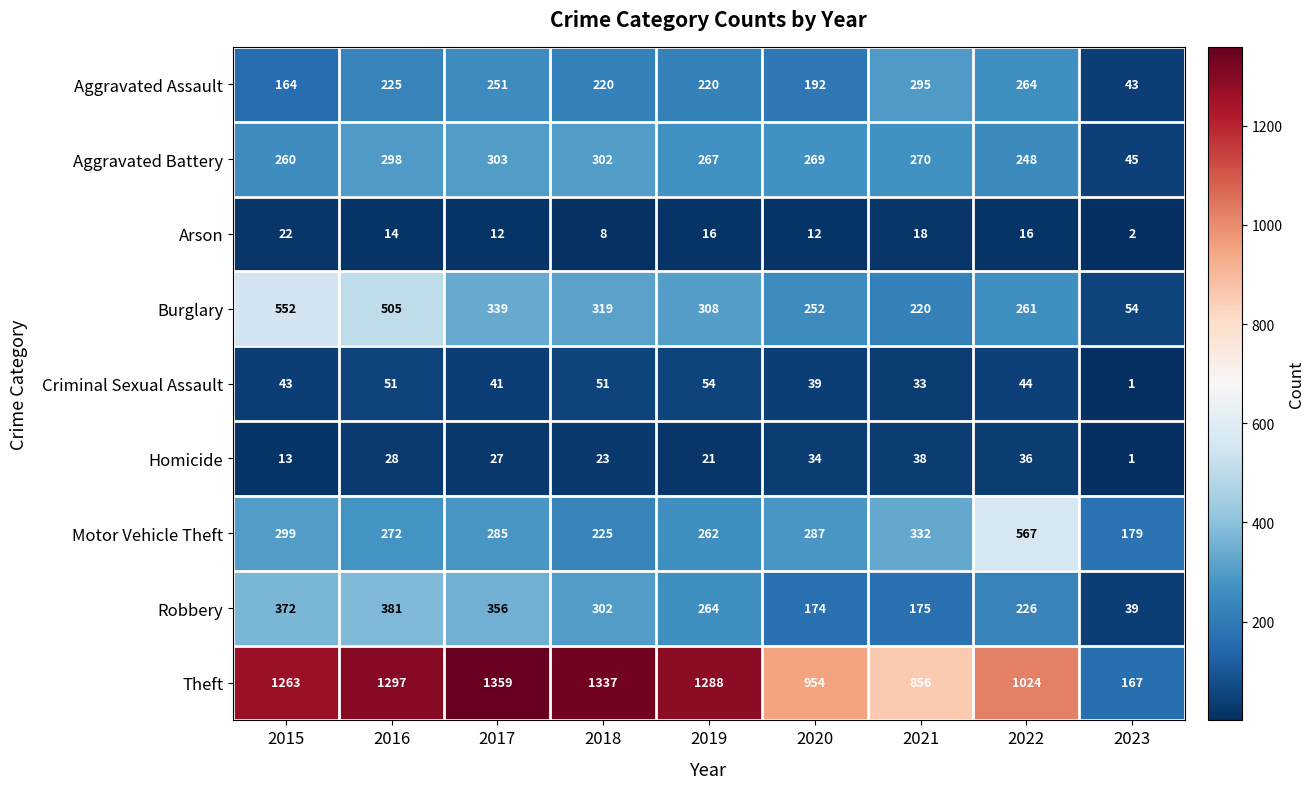

What is the difference between the second highest and second lowest values in the Arson series?

10